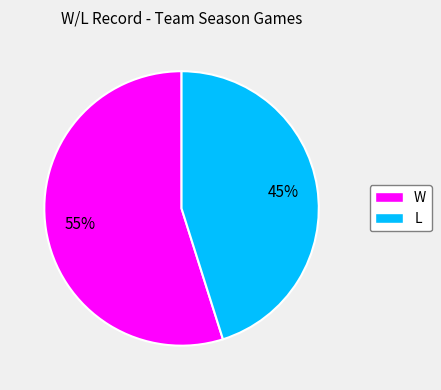

What is the majority slice?

W